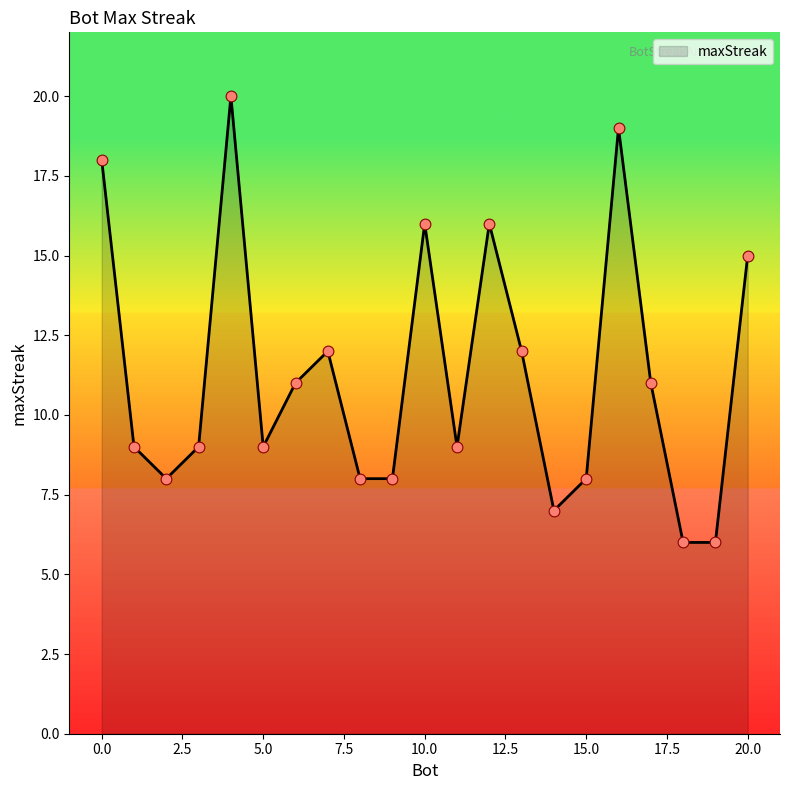

What is the difference between the maximum and minimum values?

14